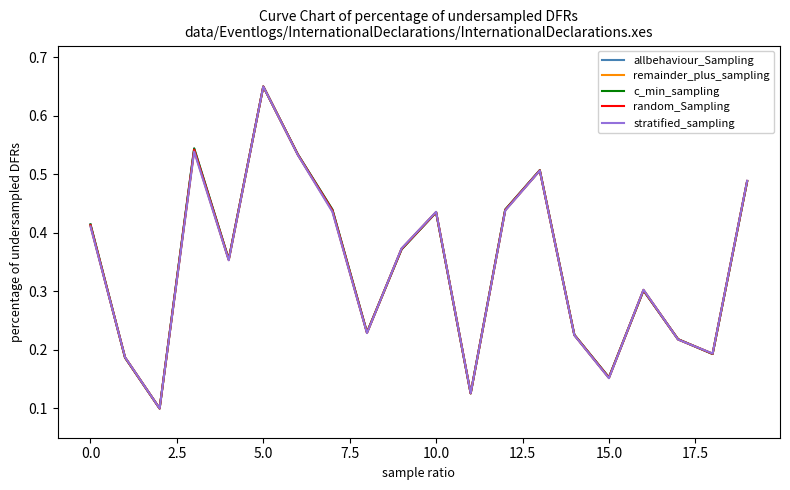

At which label does allbehaviour_Sampling reach its peak?

5.0